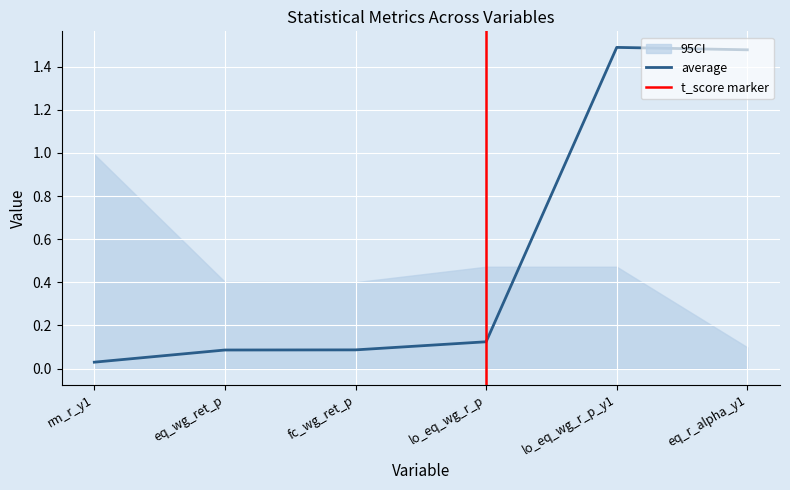

Is it true that average equals 1.5 at lo_eq_wg_r_p_y1?

True